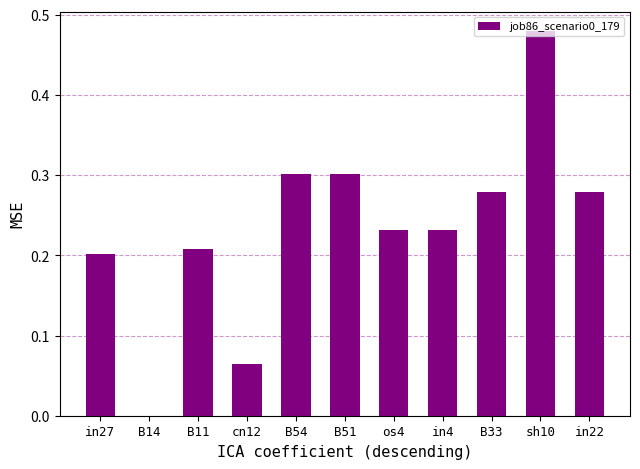

What is the sum of the values at B54 and B33?

0.6